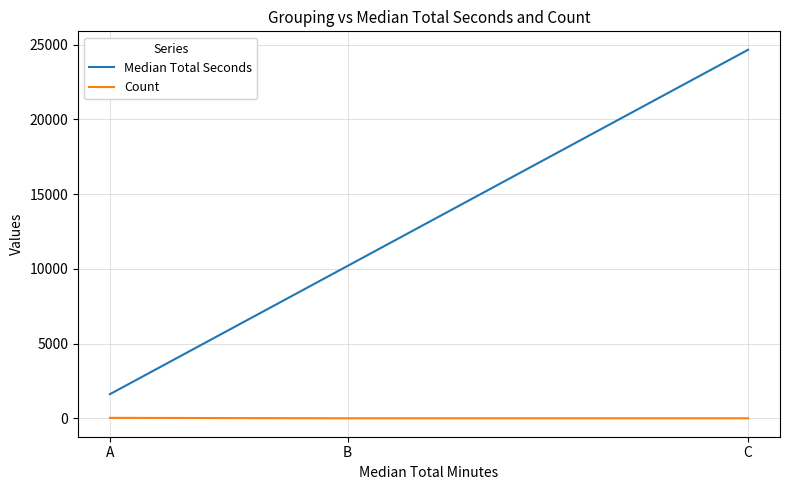

True or false: Median Total Seconds has a value of 1620 at A.

True